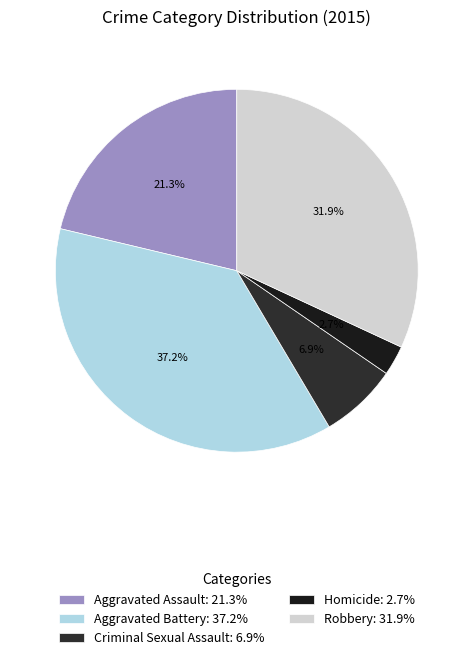

To the nearest percent, what portion does Robbery represent?

32%